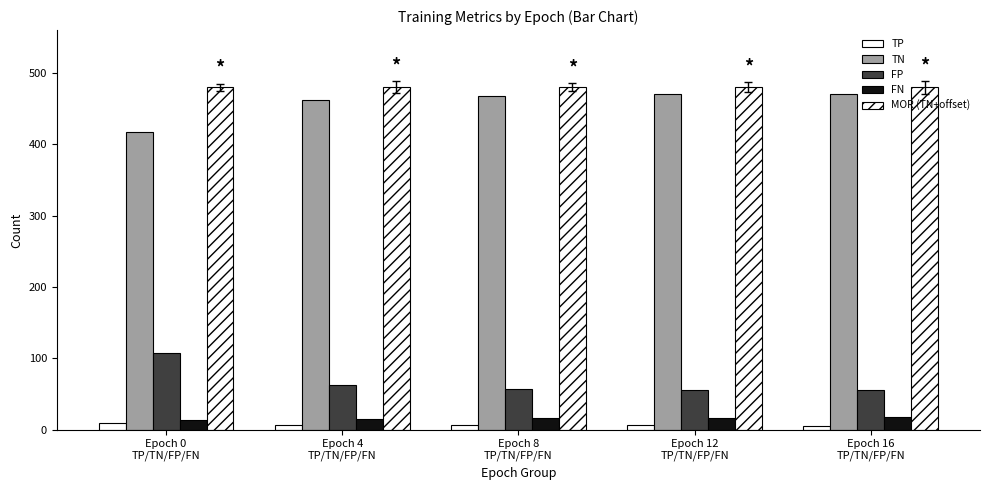

What is the difference between the maximum and minimum values in the TP series?

4